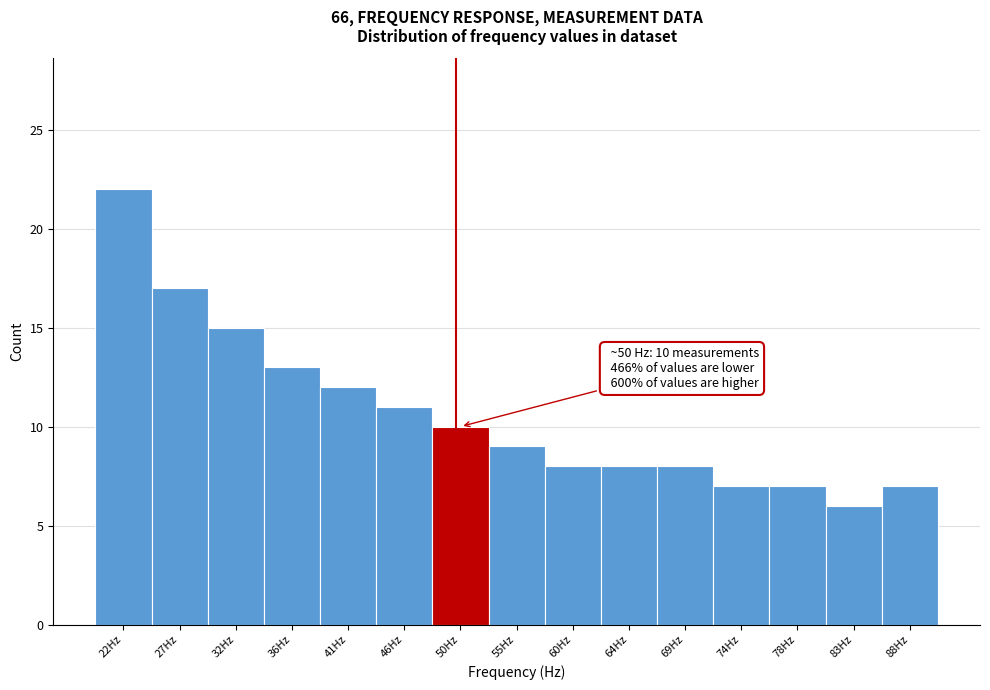

Over which range of the x-axis is the bar tallest?

20.0 to 24.5